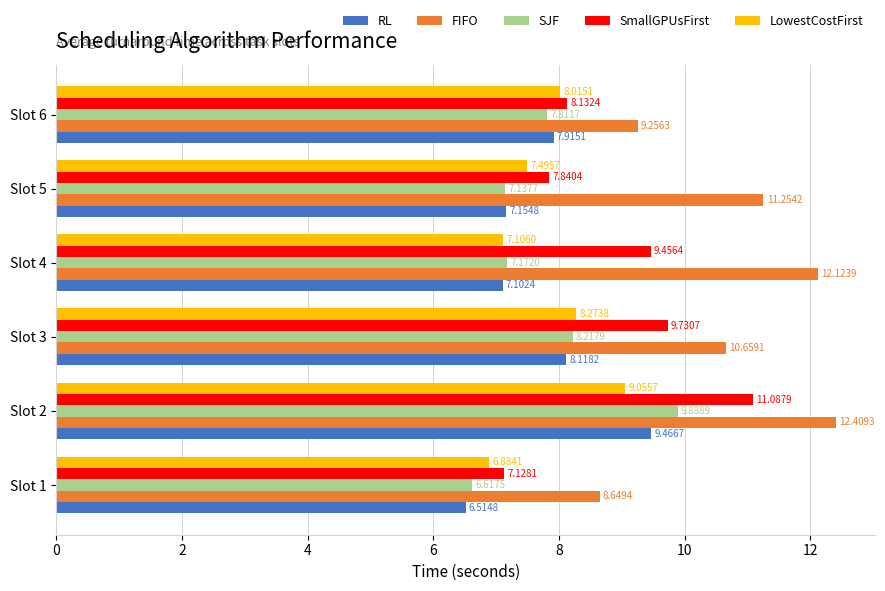

What is the highest value of the SmallGPUsFirst series?

11.1